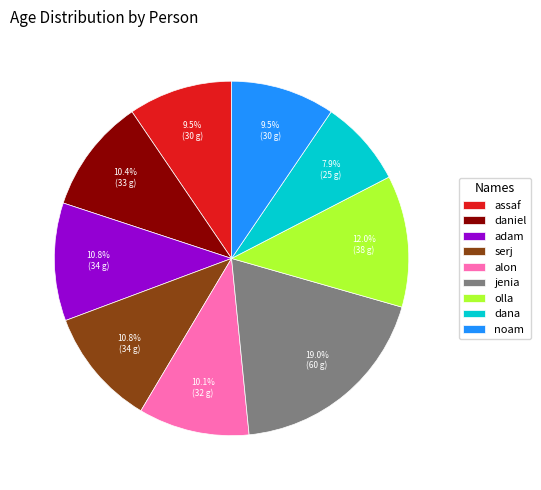

How much of the chart is everything except serj?

89.2%